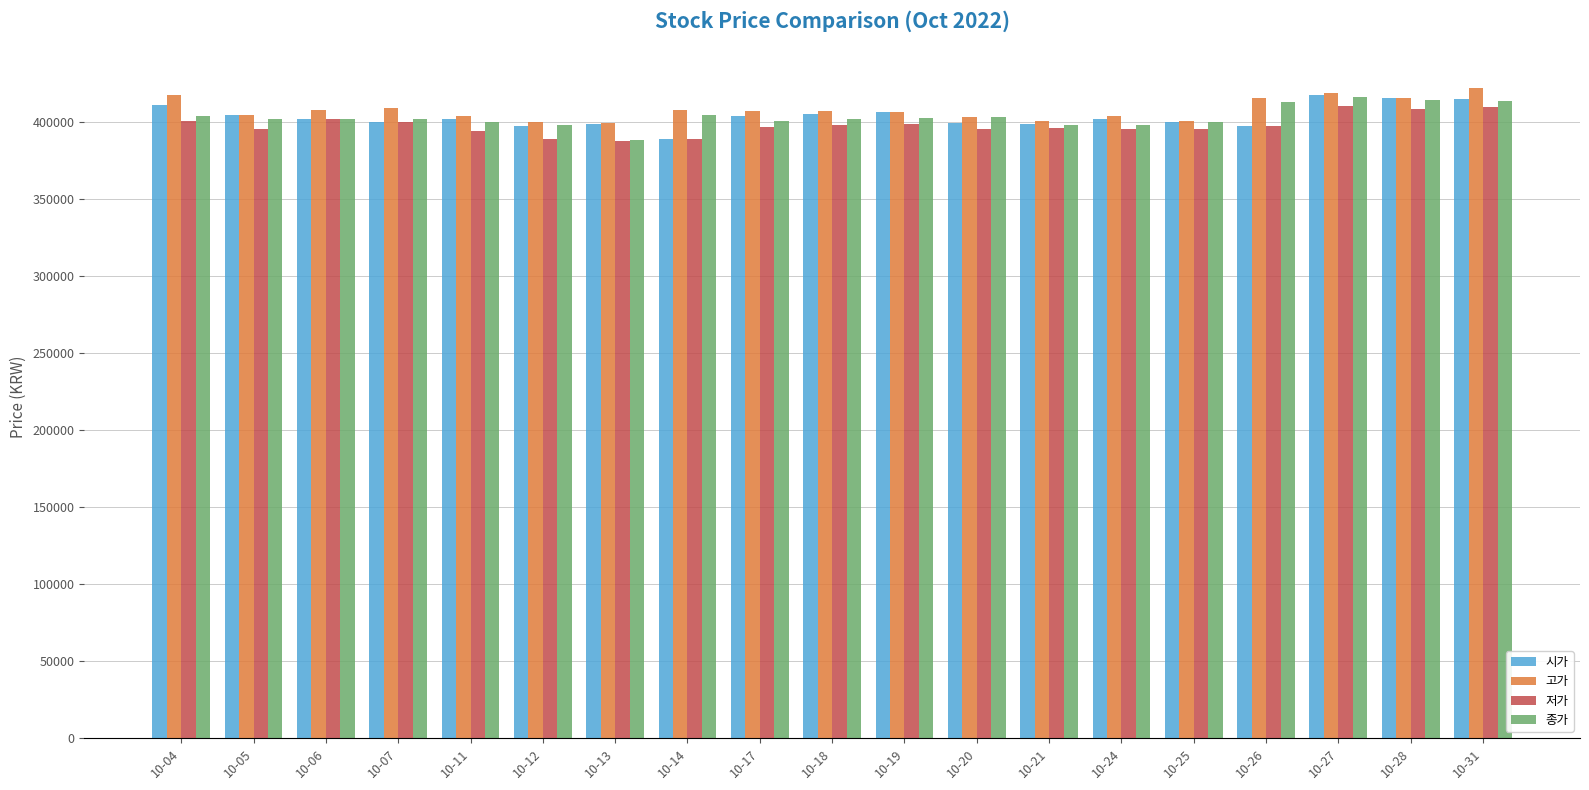

Is the value of 고가 at 10-20 greater than the value of 종가 at 10-28?

No